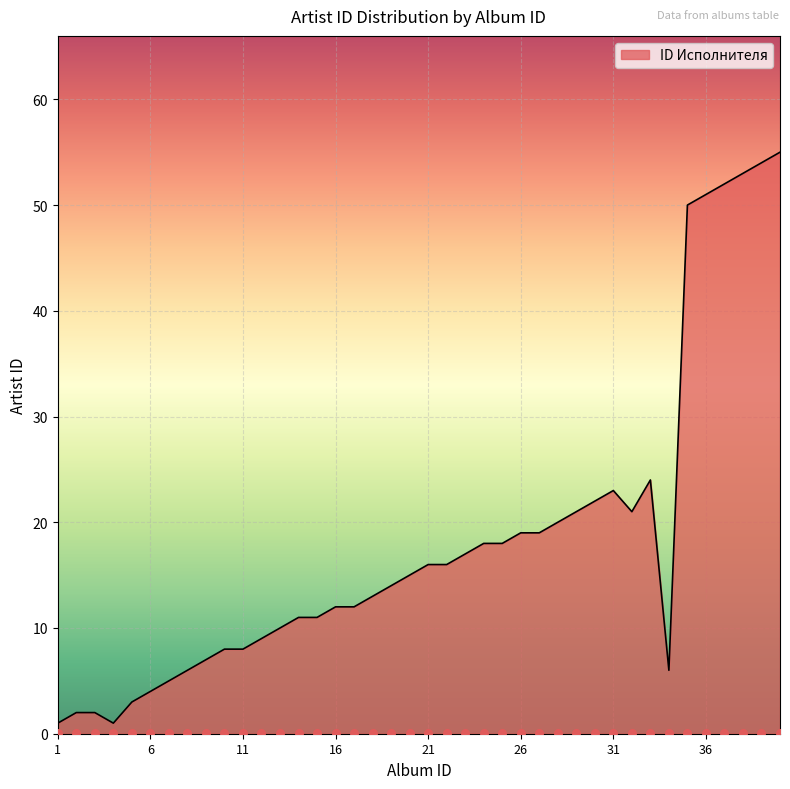

Approximately how many times larger is the value at 17 compared to 4?

12.0